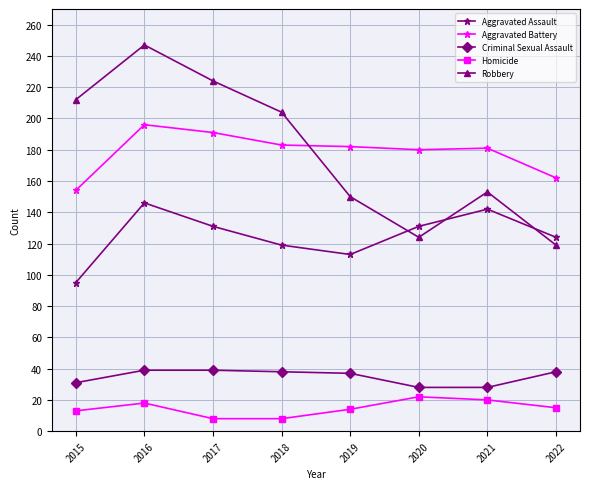

Where does the Criminal Sexual Assault series first go above 38?

2016